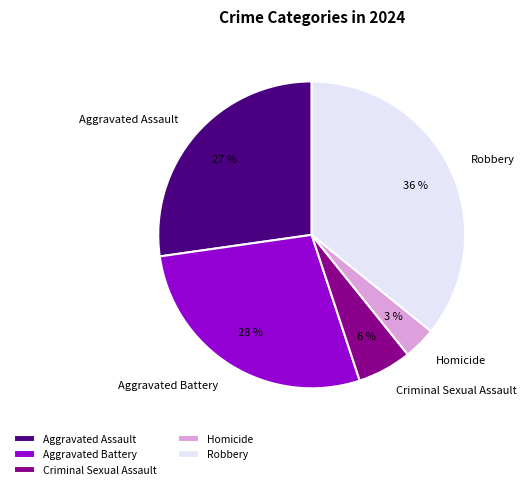

Rank the categories by value from highest to lowest.

Robbery, Aggravated Battery, Aggravated Assault, Criminal Sexual Assault, Homicide